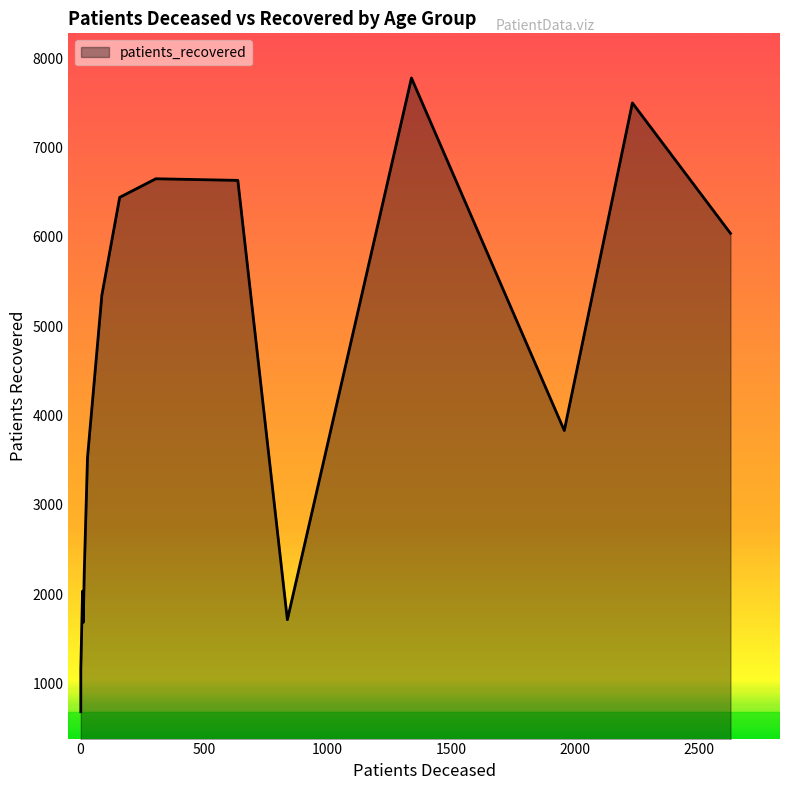

What is the highest value of the patients_deceased series?

2626